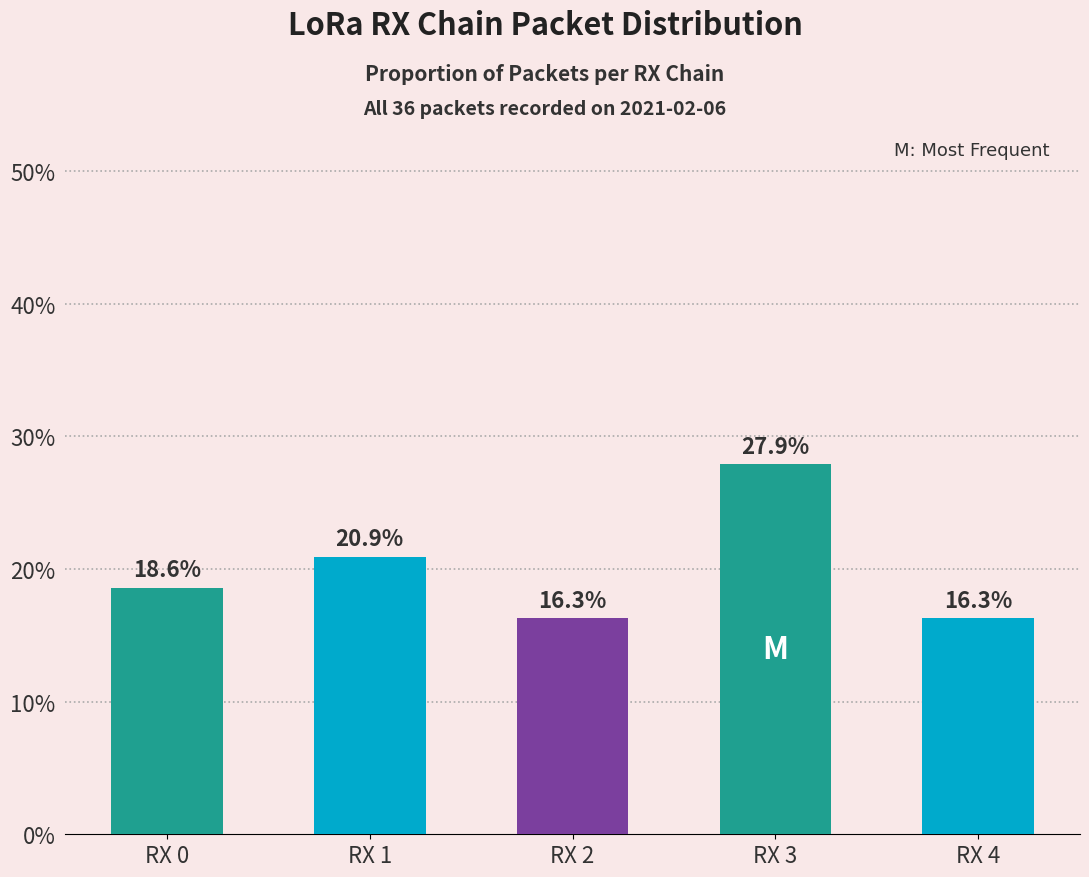

What is the smallest value displayed?

16.3